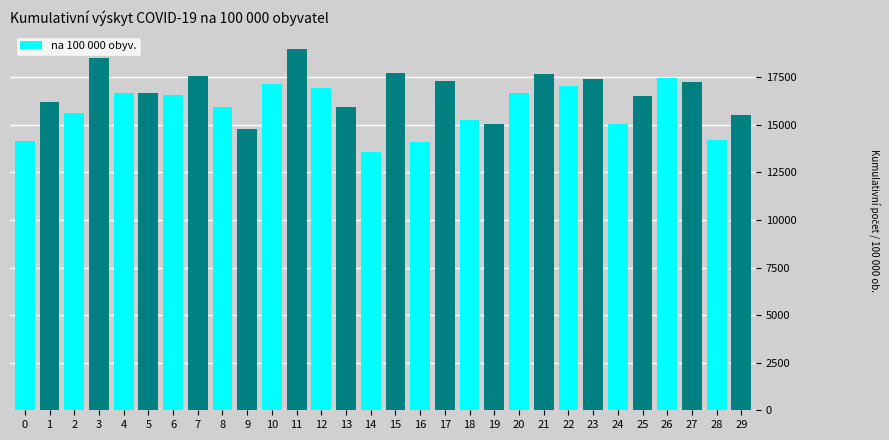

What is the value of the 23rd bar from the left?

17058.6